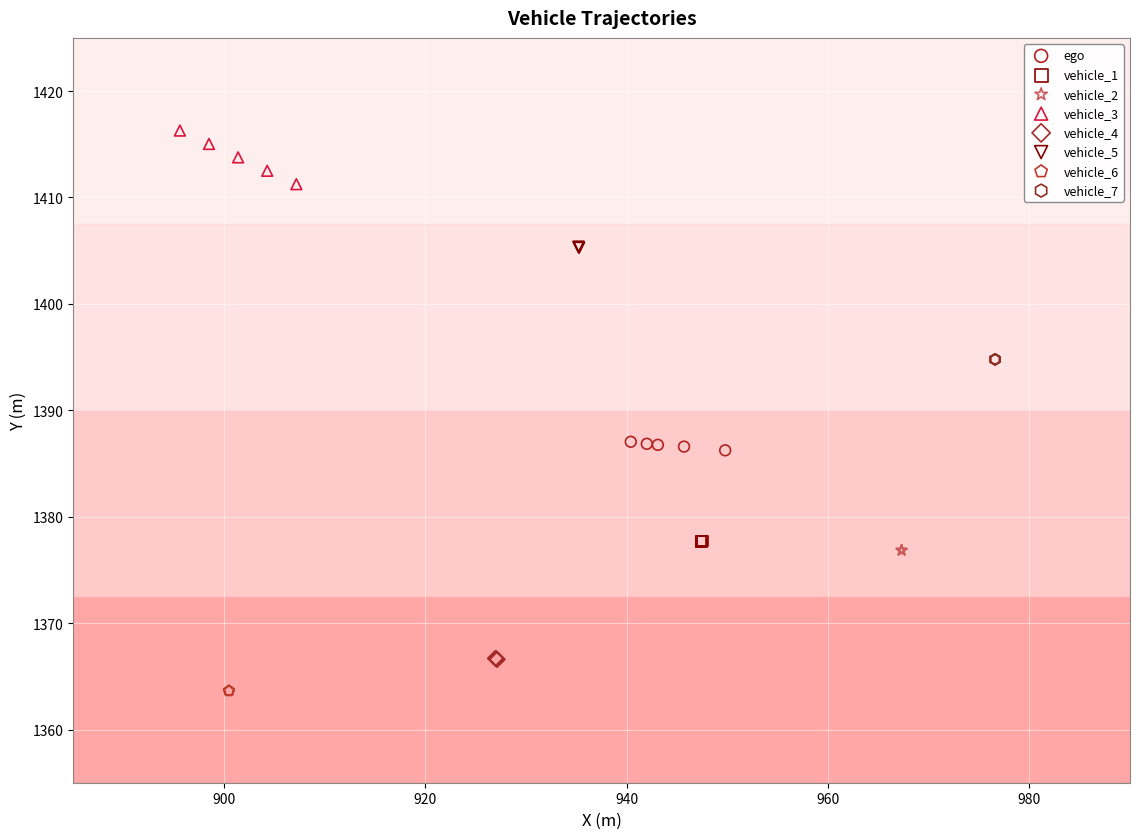

Which series contains the highest Y value?

vehicle_3